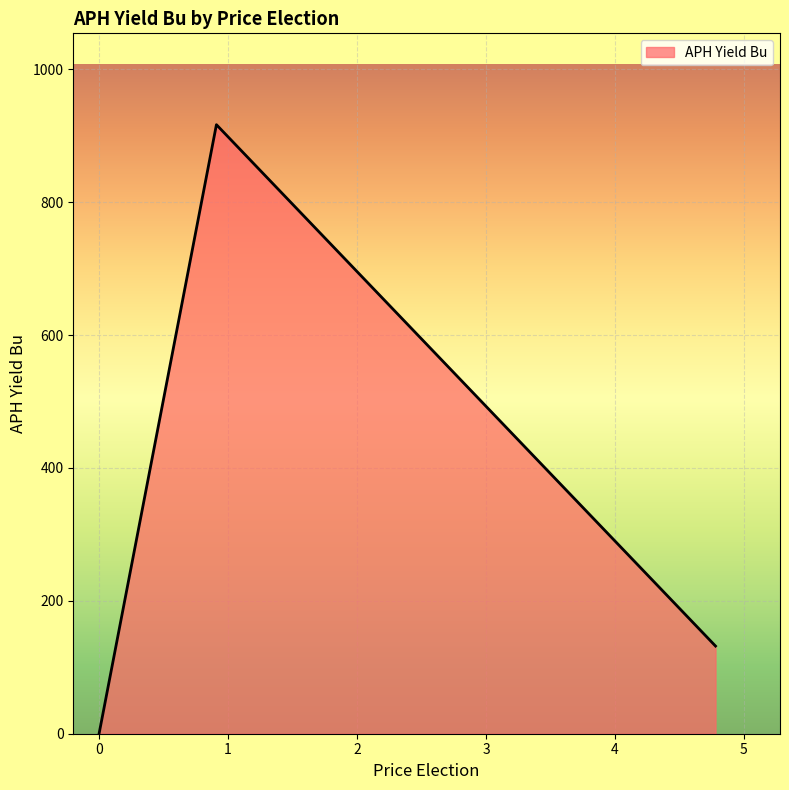

Is it true that the value at Crop3 is -457.0?

False